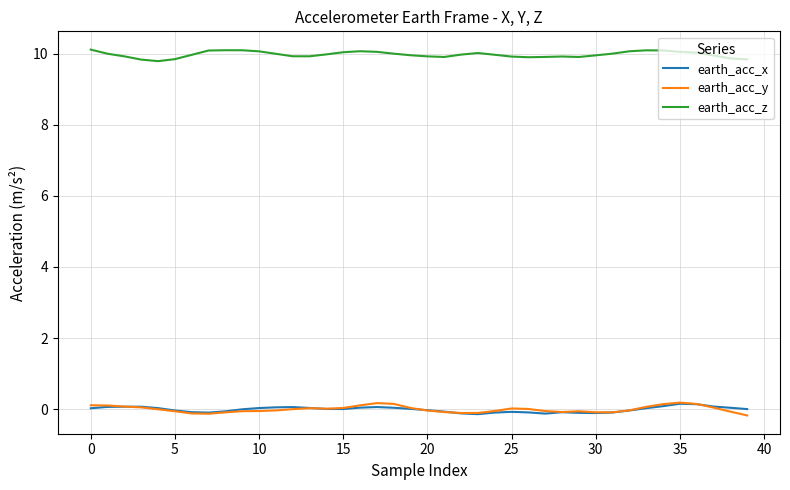

What is the greatest value displayed?

10.1